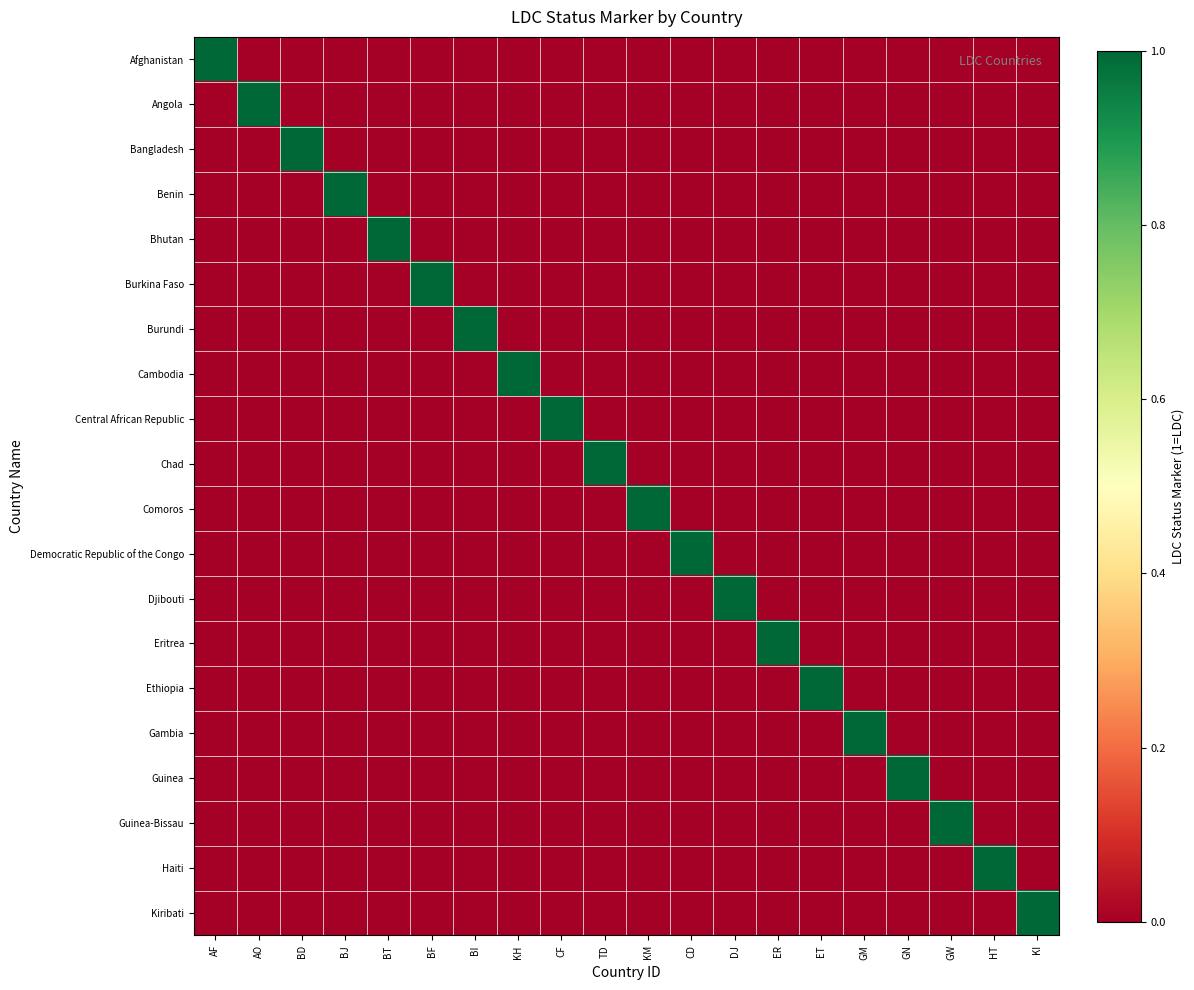

Which label corresponds to the smallest value in the chart?

AO